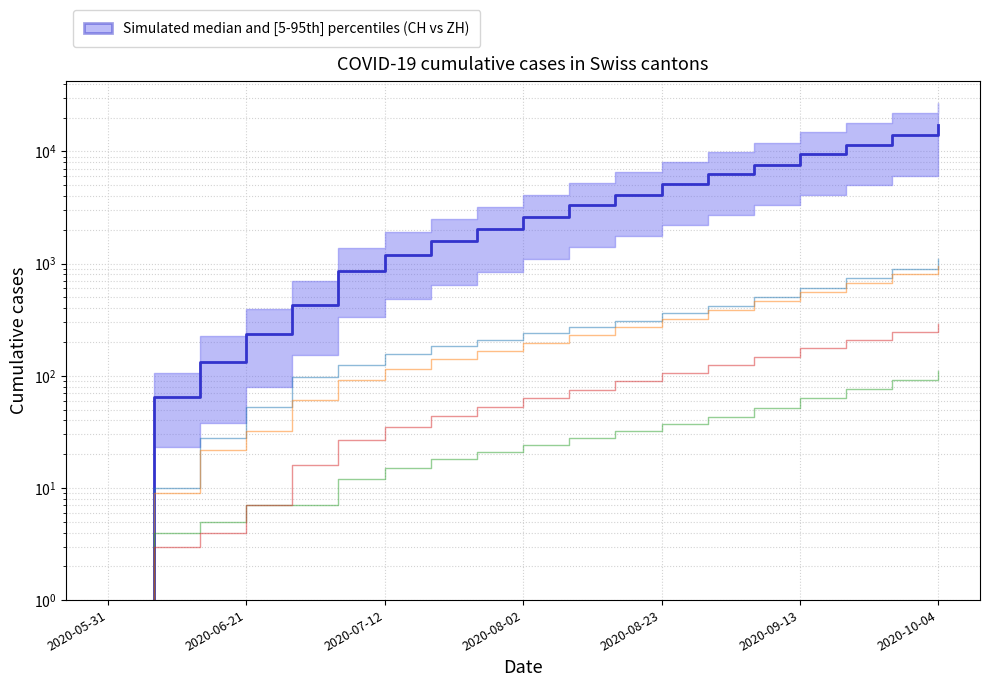

What position from the right is 10?

9